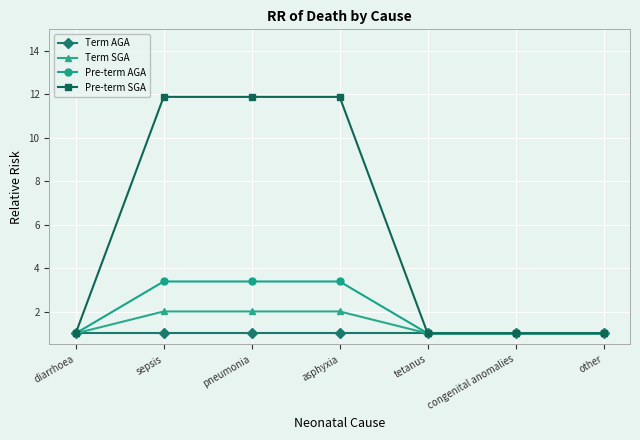

Rank the series by their maximum value, from highest to lowest.

Pre-term SGA, Pre-term AGA, Term SGA, Term AGA